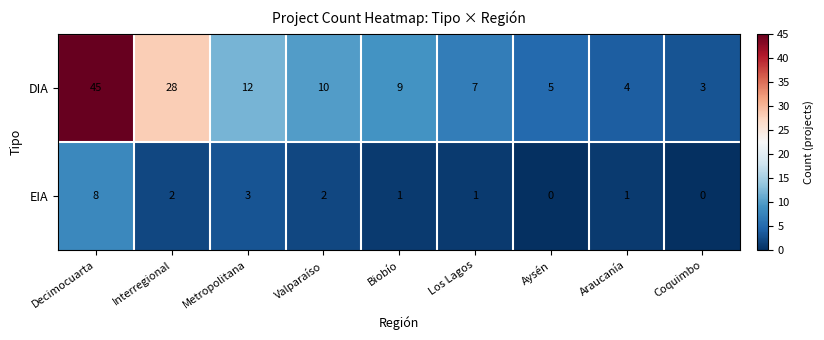

Rank the series by their maximum value, from lowest to highest.

EIA, DIA